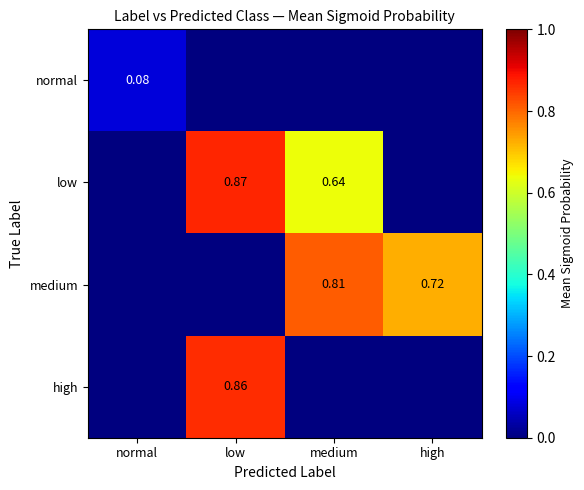

Which series has the widest spread of values?

low